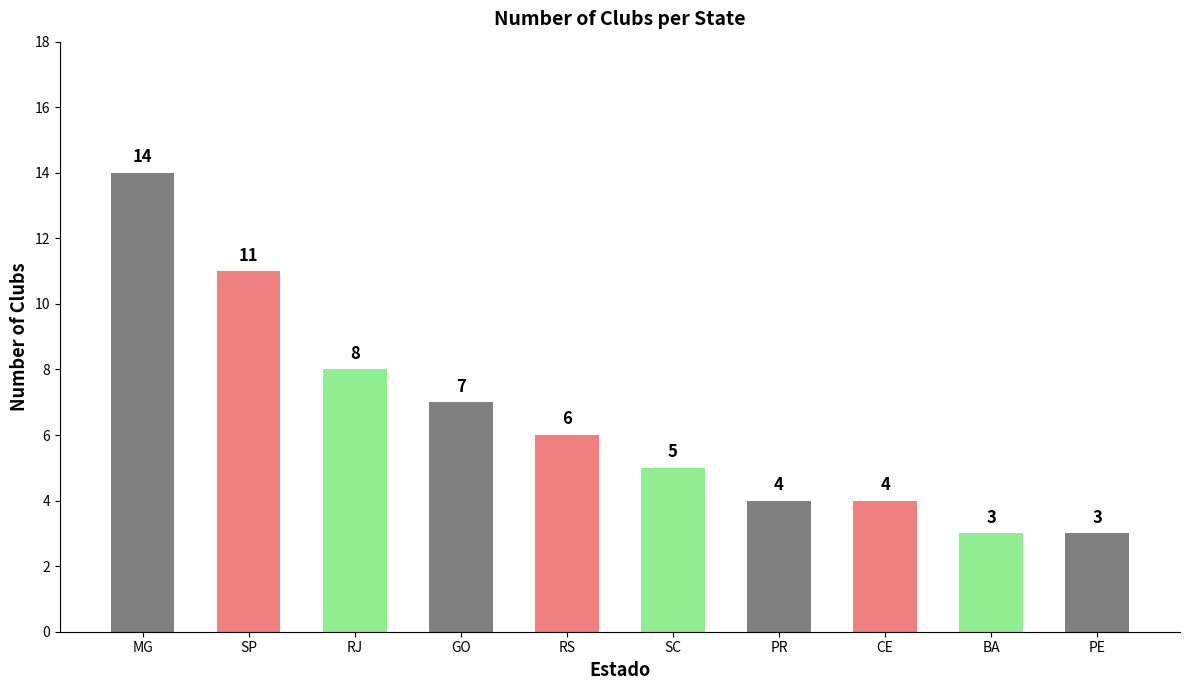

What is the greatest value displayed?

14